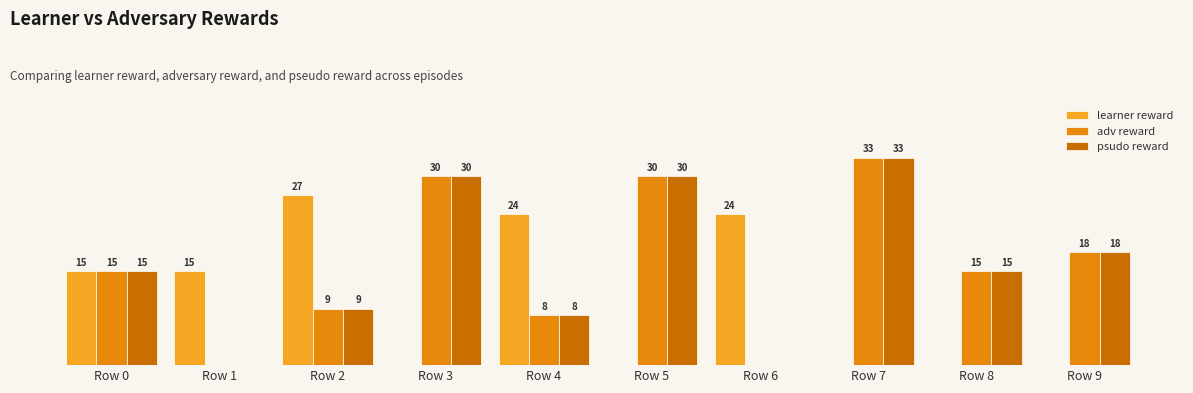

Reading left to right, what are all the values shown in this chart?

learner reward: Row 0=15	Row 1=15	Row 2=27	Row 3=0	Row 4=24	Row 5=0	Row 6=24	Row 7=0	Row 8=0	Row 9=0
adv reward: Row 0=15	Row 1=0	Row 2=9	Row 3=30	Row 4=8	Row 5=30	Row 6=0	Row 7=33	Row 8=15	Row 9=18
psudo reward: Row 0=15	Row 1=0	Row 2=9	Row 3=30	Row 4=8	Row 5=30	Row 6=0	Row 7=33	Row 8=15	Row 9=18